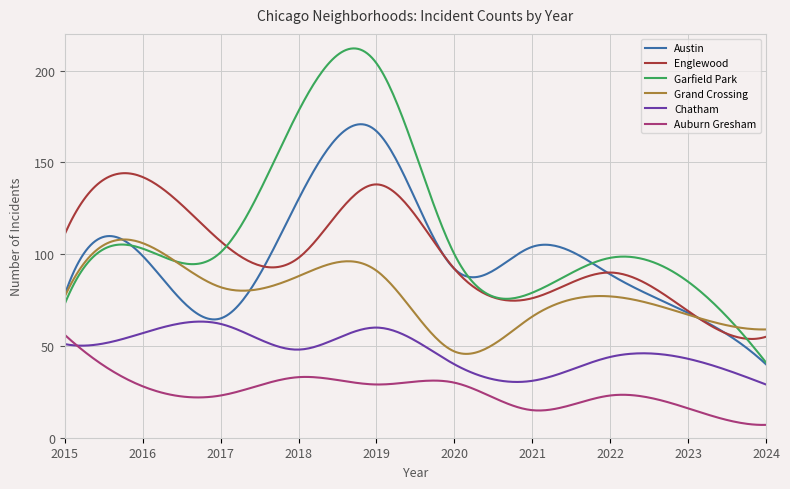

What is the difference between the maximum and minimum values in the Garfield Park series?

171.1